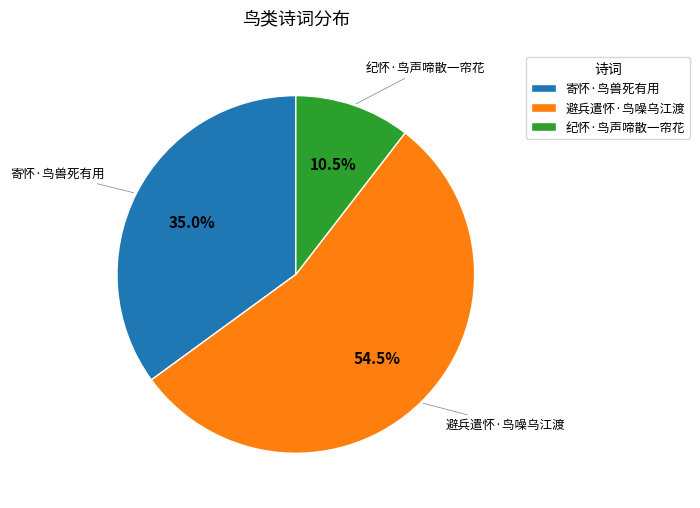

Count the number of slices in the pie.

3